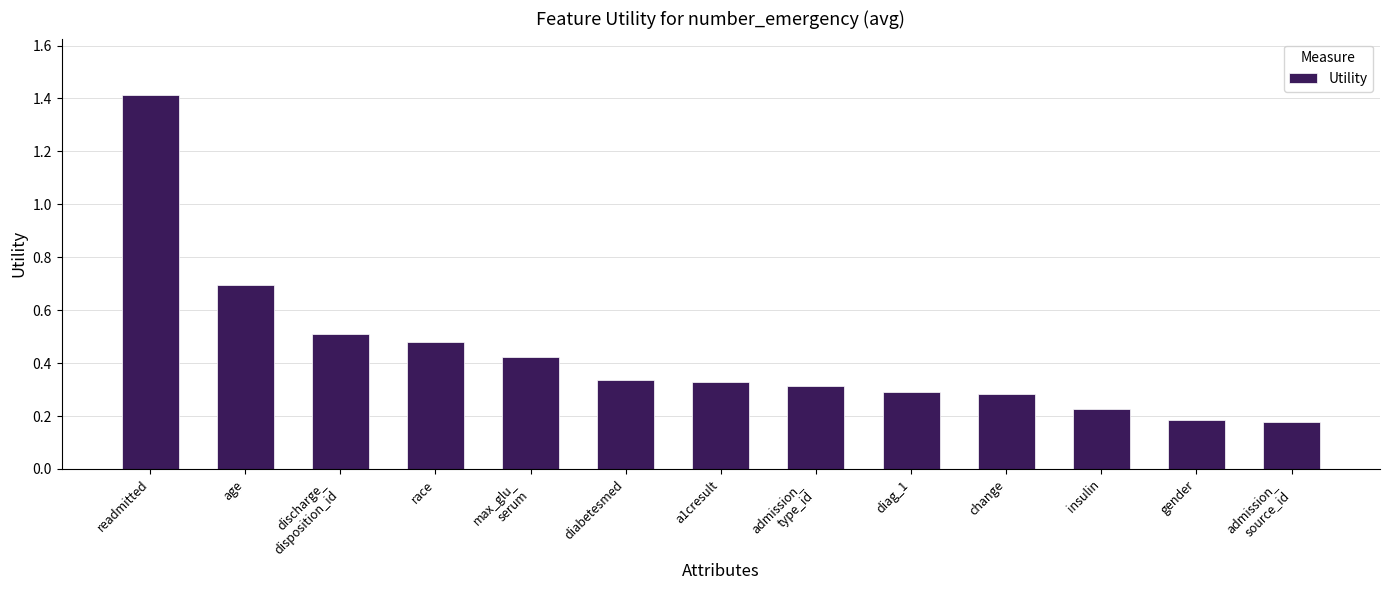

What is the difference between the maximum and minimum values?

1.2